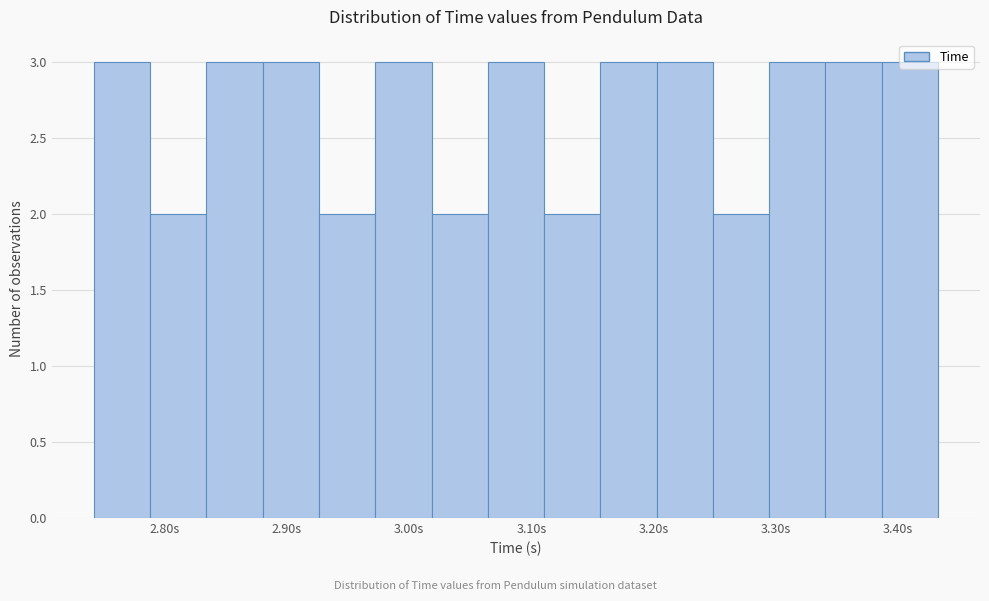

Reading left to right, list every bar in this chart as the range it spans on the x-axis followed by its height. Neither the bar edges nor the heights are printed on the chart, so give them approximately, as read against the axes.

2.74 to 2.79: 3
2.79 to 2.83: 2
2.83 to 2.88: 3
2.88 to 2.93: 3
2.93 to 2.97: 2
2.97 to 3.02: 3
3.02 to 3.06: 2
3.06 to 3.11: 3
3.11 to 3.16: 2
3.16 to 3.20: 3
3.20 to 3.25: 3
3.25 to 3.29: 2
3.29 to 3.34: 3
3.34 to 3.39: 3
3.39 to 3.43: 3